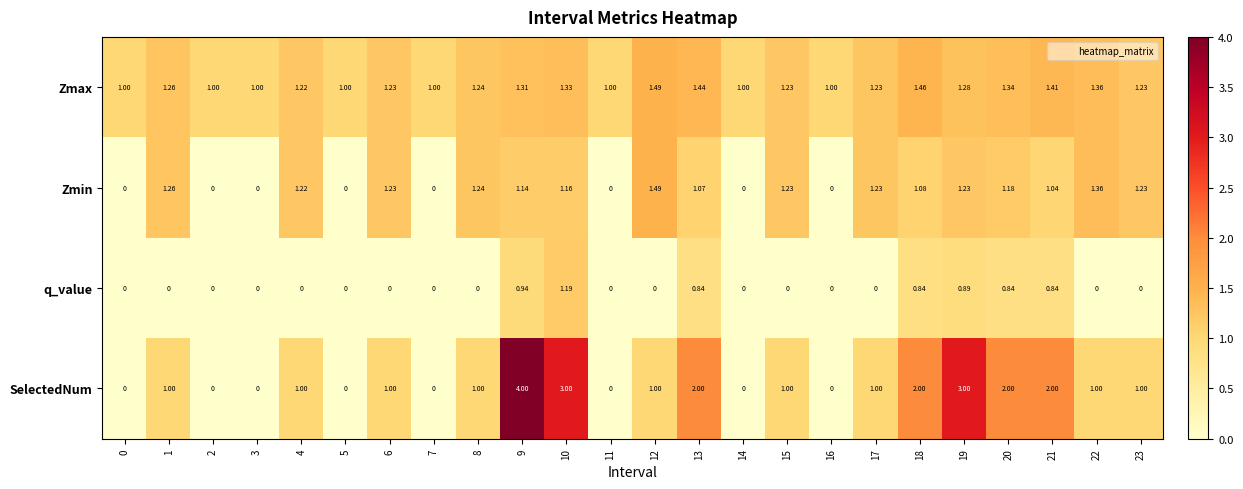

Rank the series at 20 from highest to lowest value.

SelectedNum, Zmax, Zmin, q_value